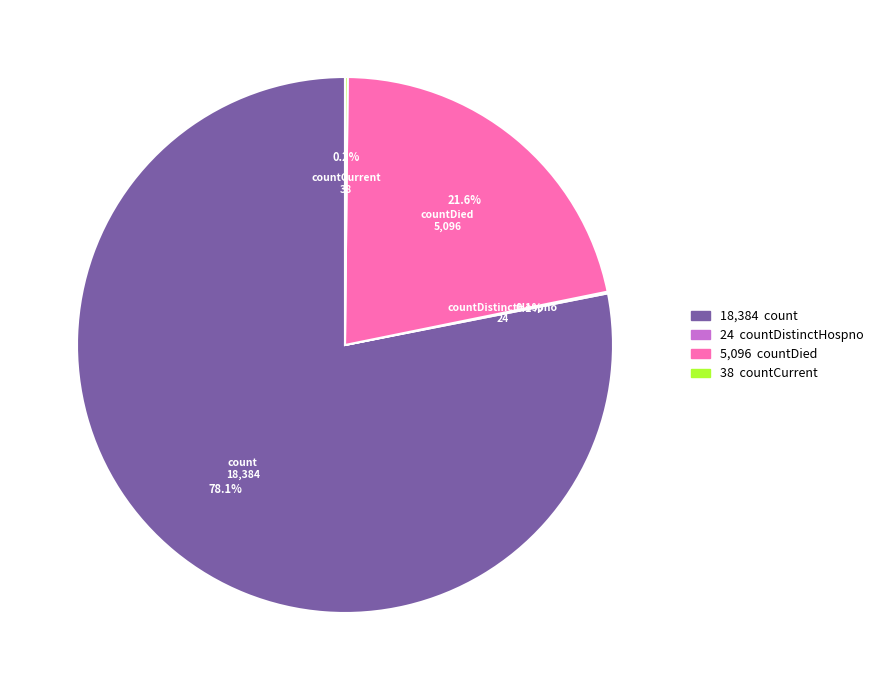

What is the total percentage of count and countDied?

99.7%